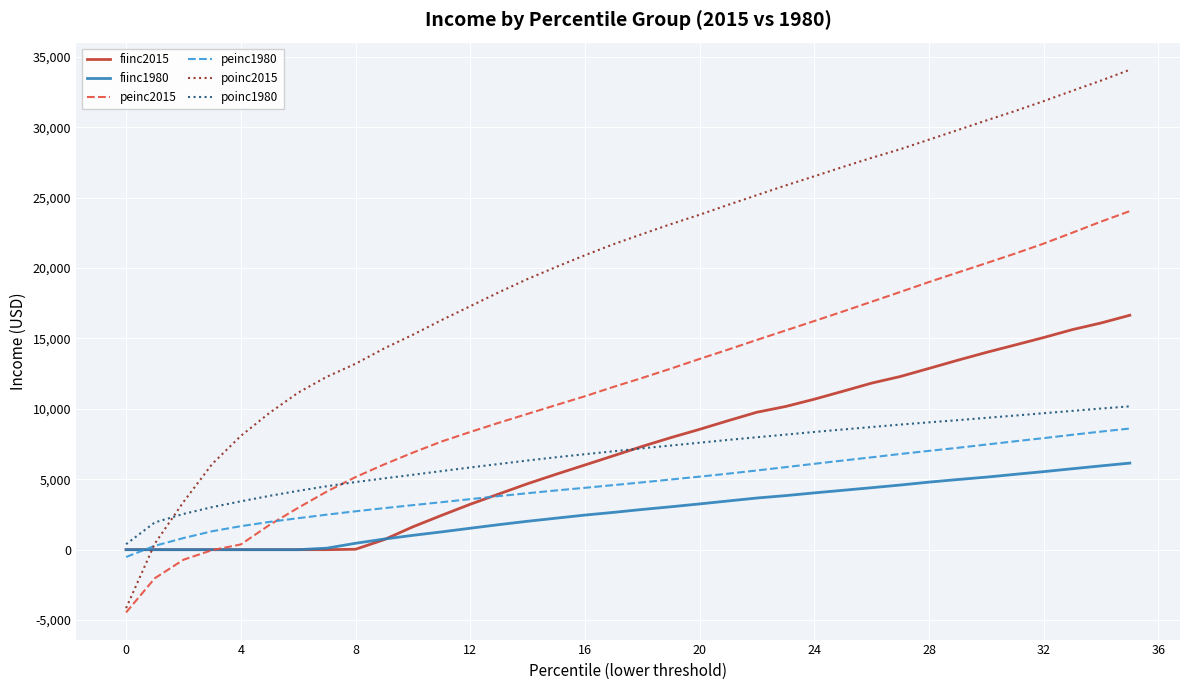

Which series has the largest range (max minus min)?

poinc2015